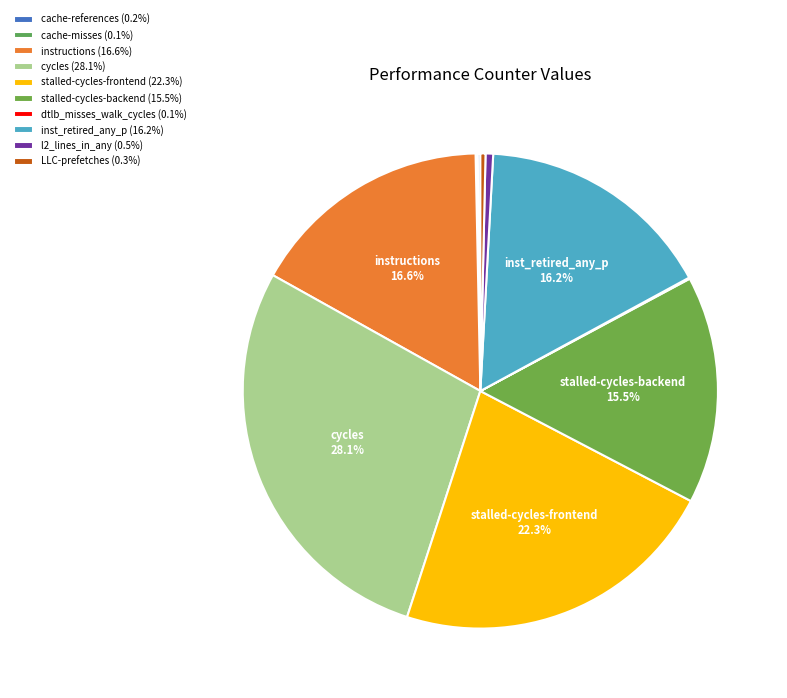

To the nearest percent, what is the combined percentage of dtlb_misses_walk_cycles and cycles?

28%